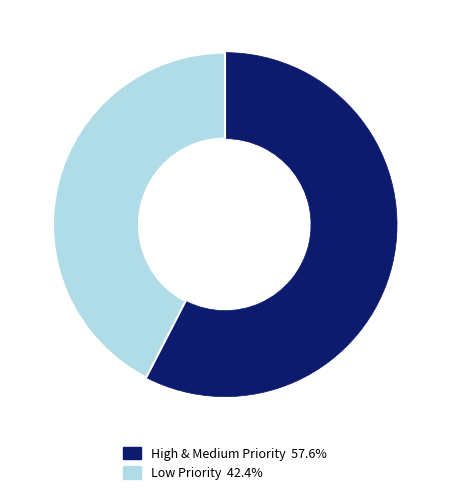

What is the ratio of the value at Low Priority 42.4% to the value at High & Medium Priority 57.6%?

0.7